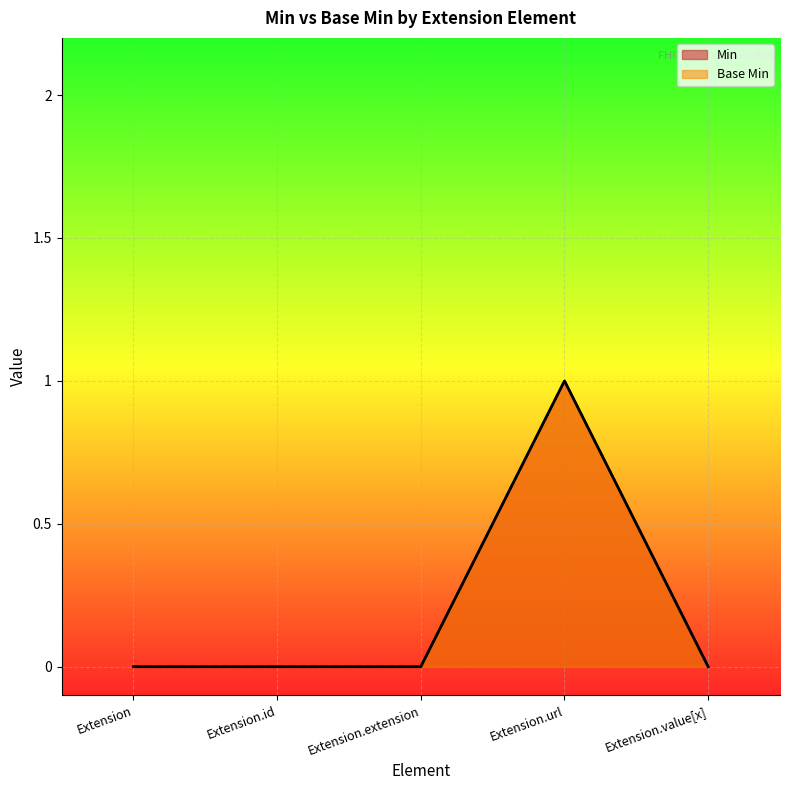

Which has a higher value, Extension.extension or Extension.value[x]?

Extension.extension